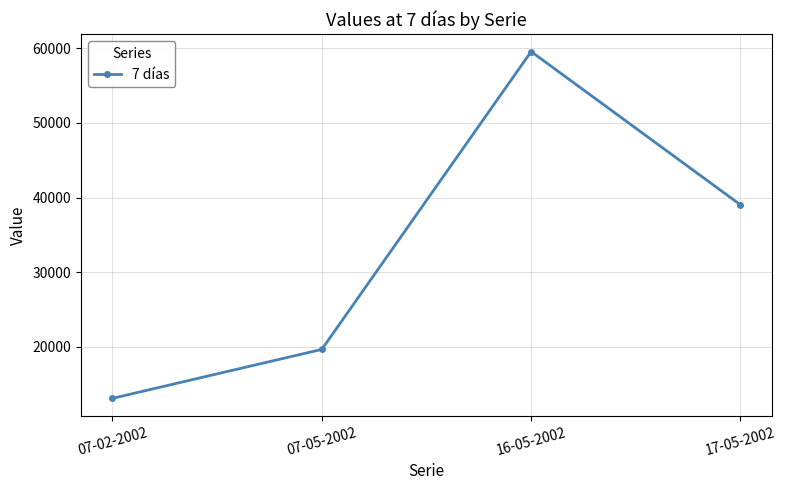

True or false: there are more than 0 points higher than both neighbors.

True